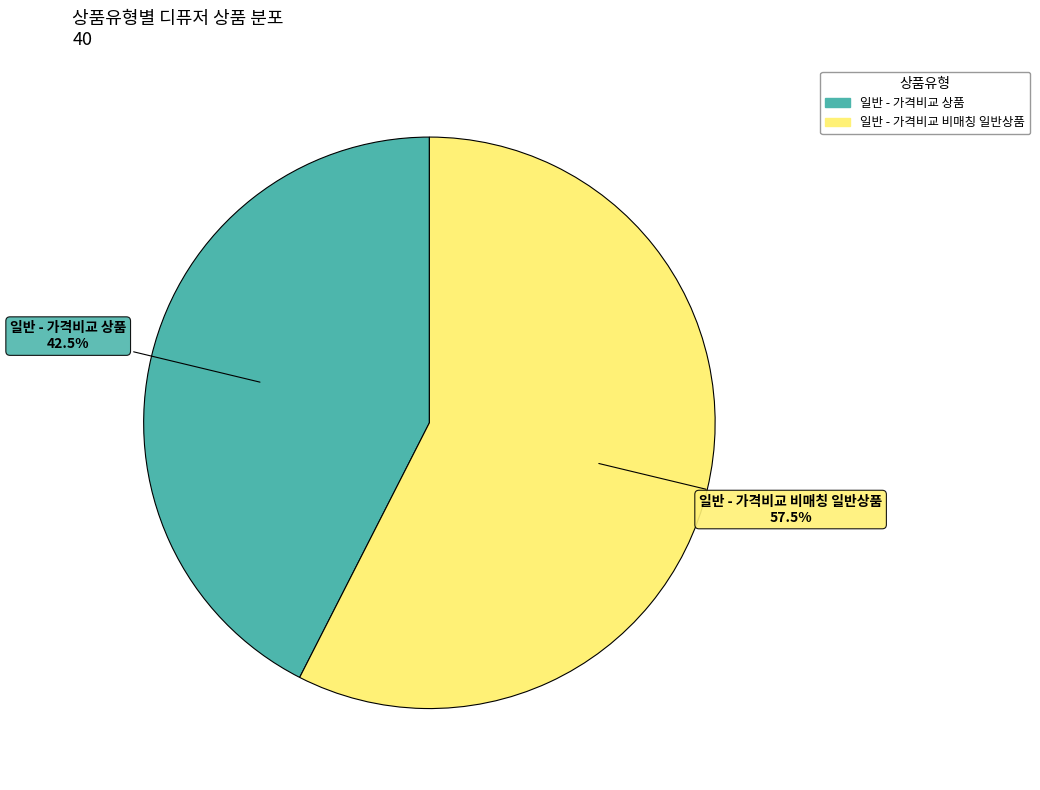

To the nearest percent, what is the average slice percentage?

50%